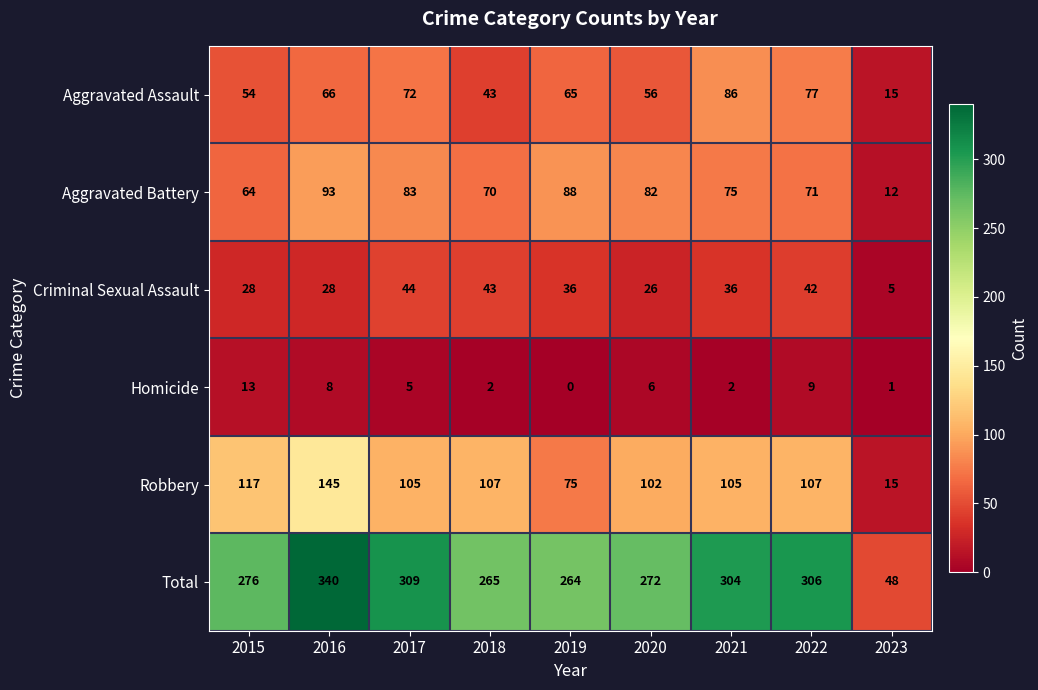

What is the difference between the maximum and second lowest values in the Robbery series?

70